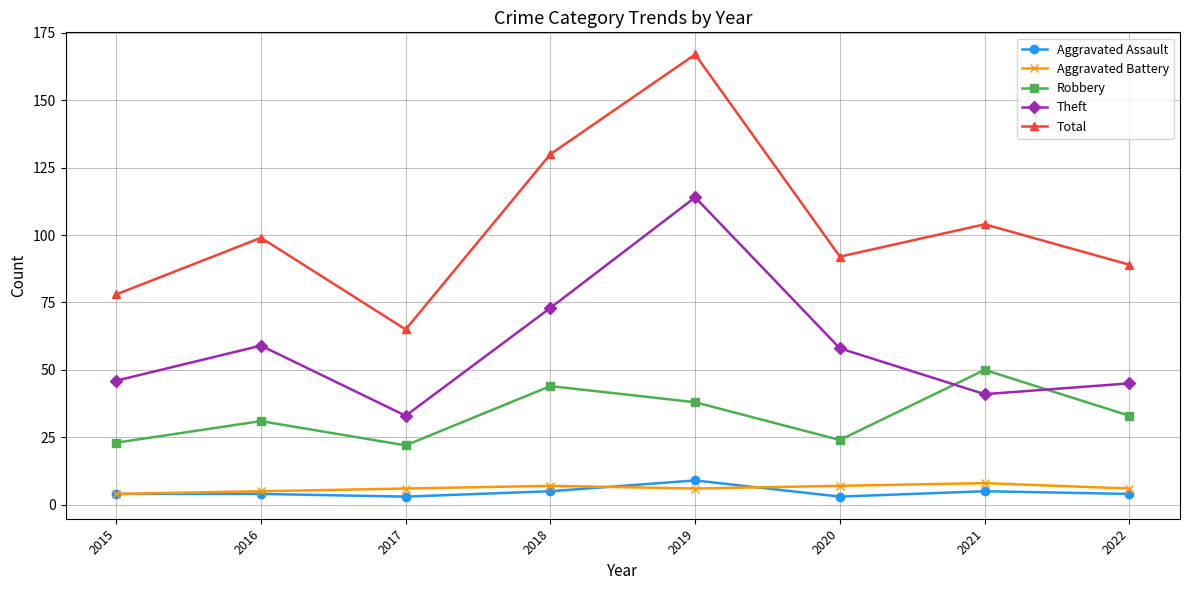

True or false: Total and Aggravated Assault cross at least once.

False